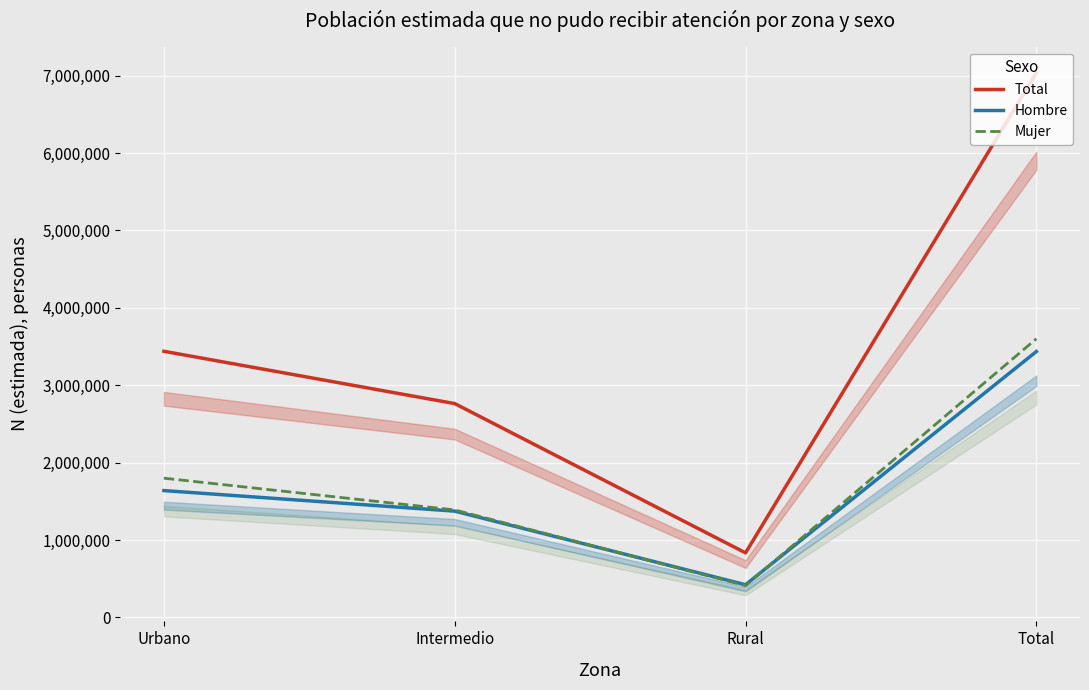

What is the maximum value for Total?

7035754